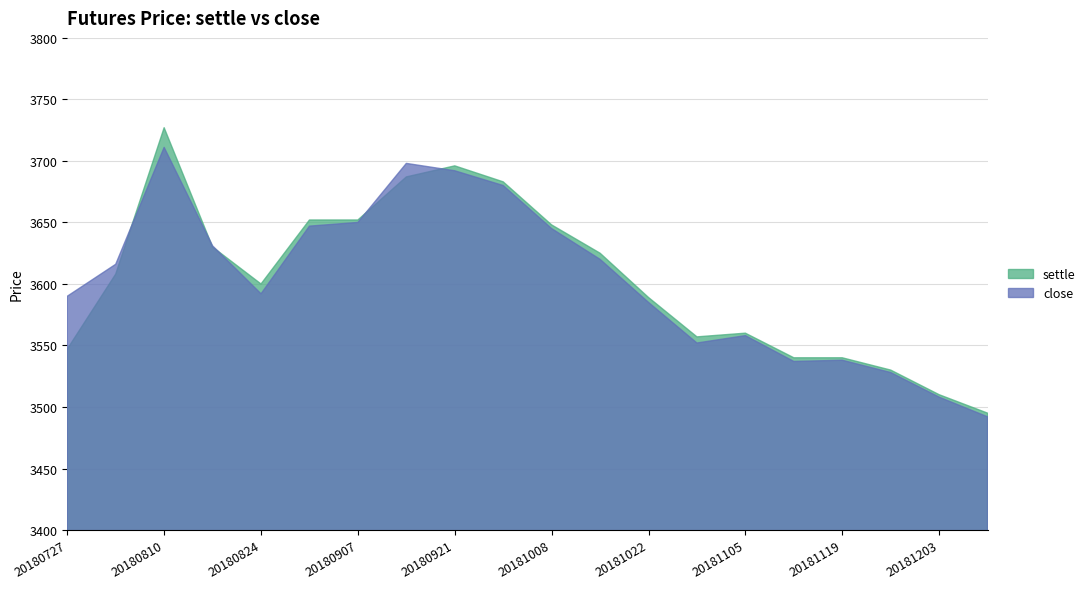

What is the sum of the settle values at 20180831 and 20180914?

7339